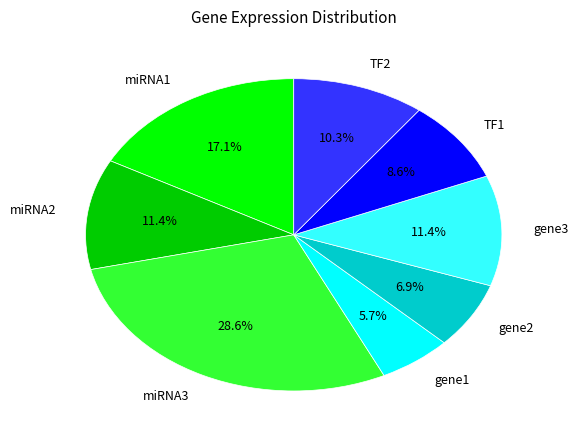

To the nearest percent, what portion does miRNA1 represent?

17%